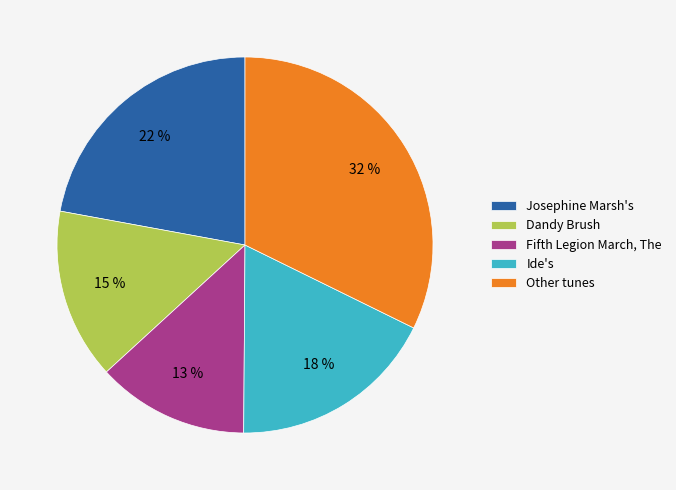

Approximately how many times larger is the value at Fifth Legion March, The compared to Josephine Marsh's?

0.6